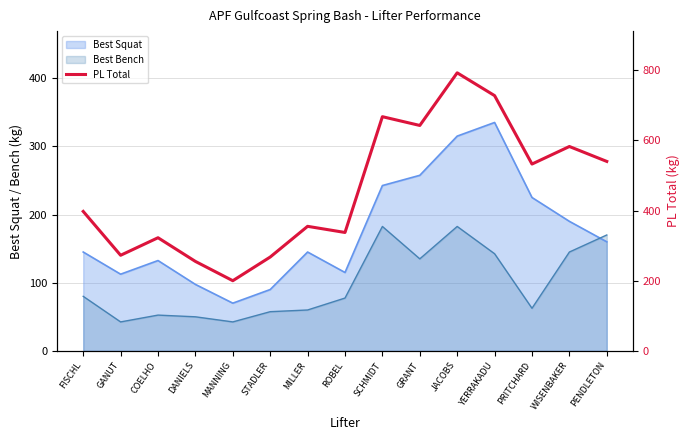

True or false: the data has more than 1 interior local peaks.

True